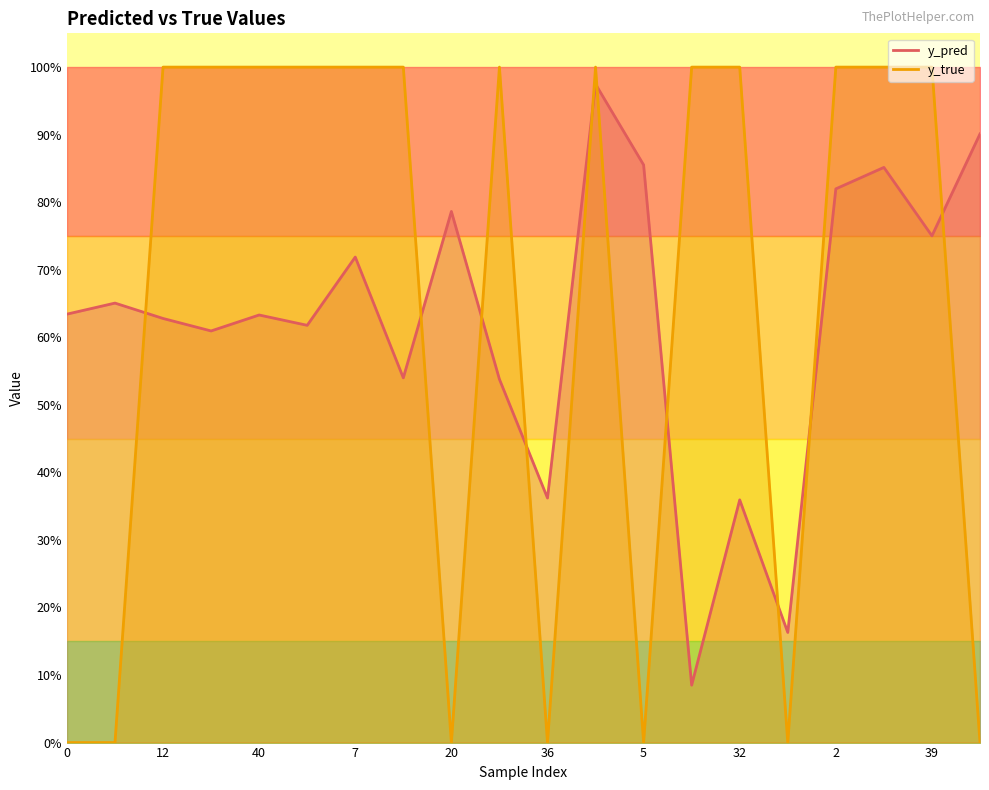

Which category has the highest value across all series?

12